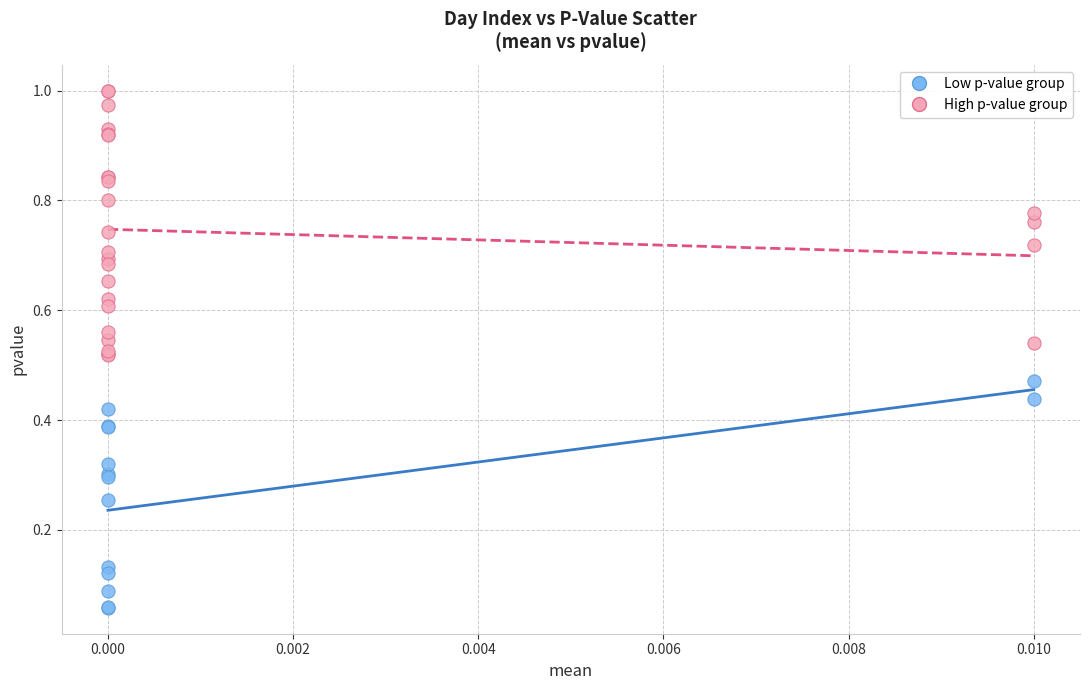

What are all the series names shown in the legend?

Low p-value group, High p-value group